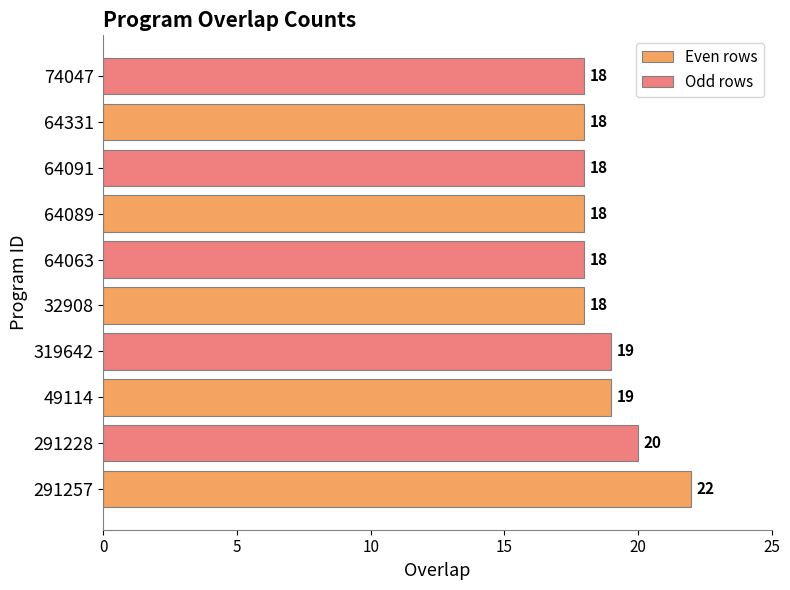

Rank the series by their average value, from lowest to highest.

Odd rows, Even rows